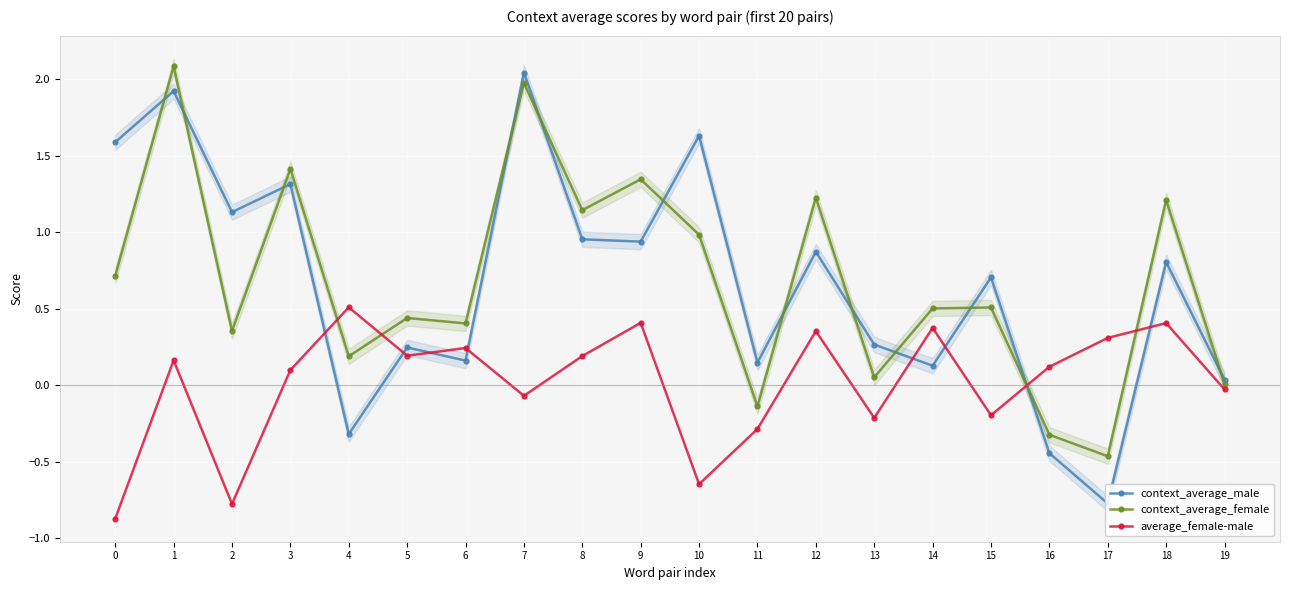

Reading left to right, list all the values displayed in this chart.

context_average_male: 1.6	1.9	1.1	1.3	-0.3	0.2	0.2	2.0	1.0	0.9	1.6	0.1	0.9	0.3	0.1	0.7	-0.4	-0.8	0.8	0.0
context_average_female: 0.7	2.1	0.4	1.4	0.2	0.4	0.4	2.0	1.1	1.3	1.0	-0.1	1.2	0.1	0.5	0.5	-0.3	-0.5	1.2	0.0
average_female-male: -0.9	0.2	-0.8	0.1	0.5	0.2	0.2	-0.1	0.2	0.4	-0.6	-0.3	0.4	-0.2	0.4	-0.2	0.1	0.3	0.4	-0.0